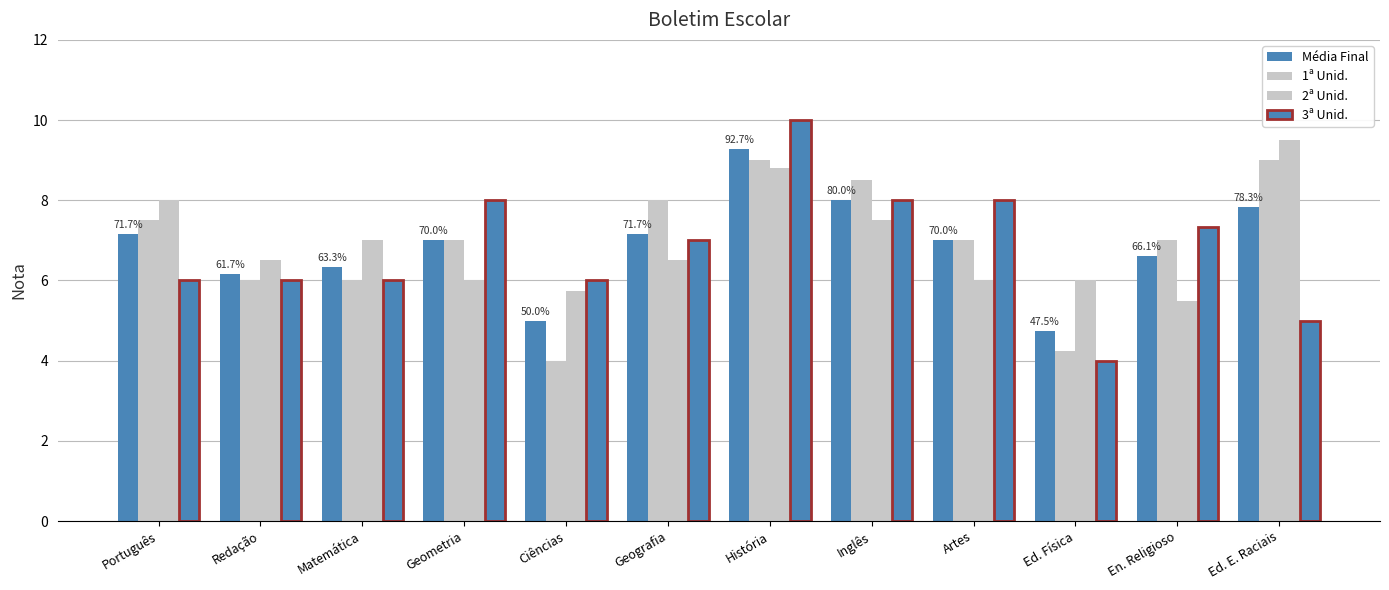

Count the number of categories in the chart.

12